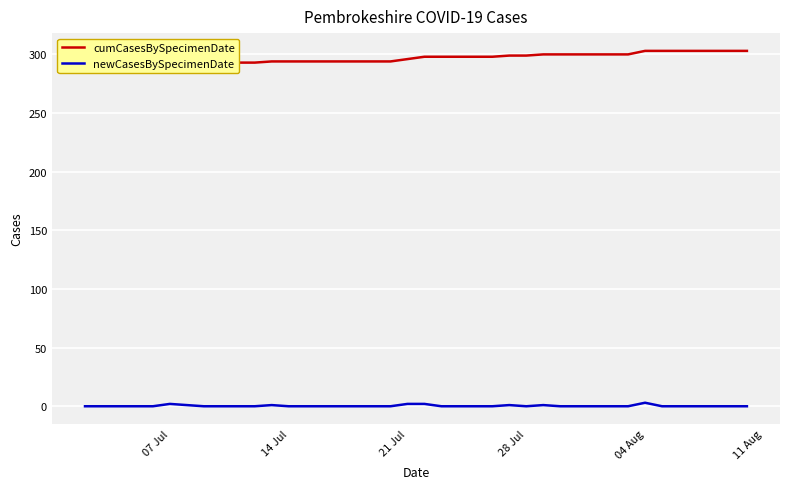

Count the number of categories in the chart.

40